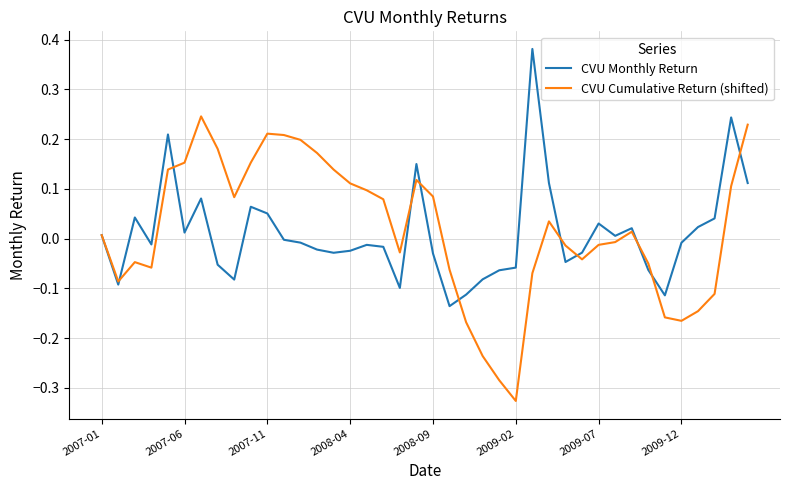

What is the sum of all CVU Cumulative Return (shifted) values?

0.7